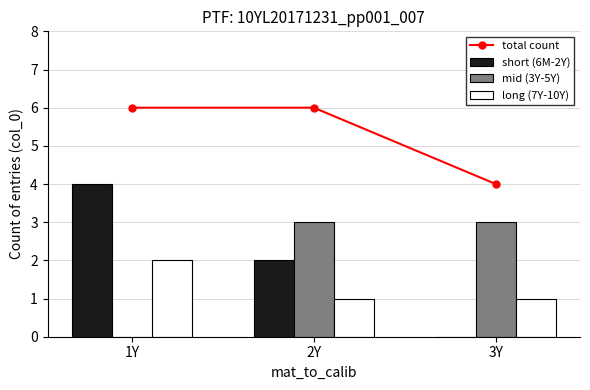

Read the long (7Y-10Y) value at 3Y.

1